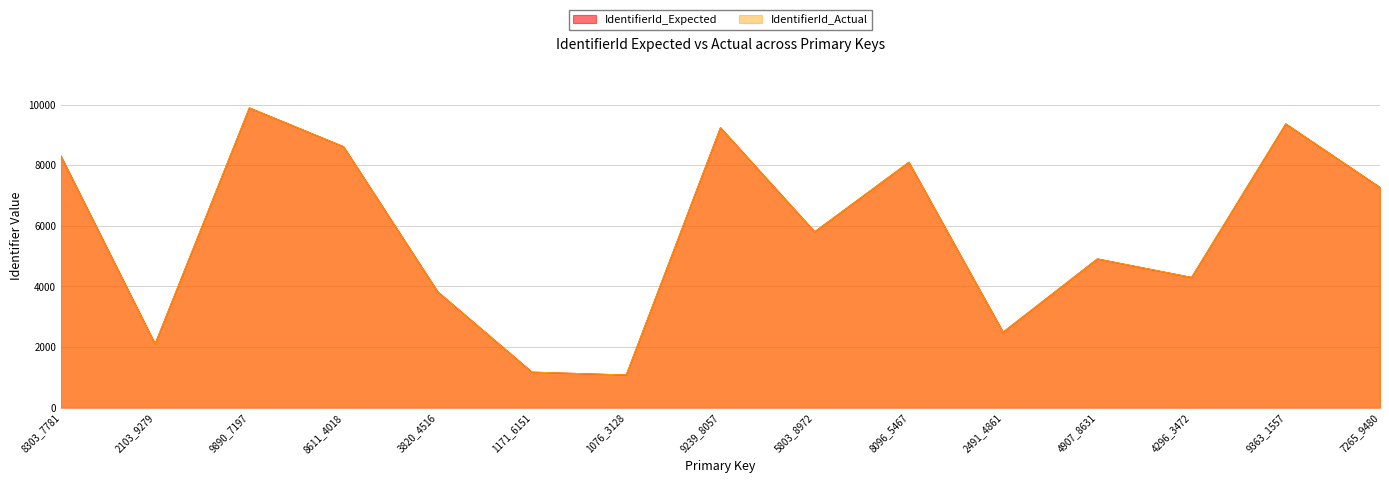

In IdentifierId_Actual, how many points are lower than both neighbors (excluding endpoints)?

5